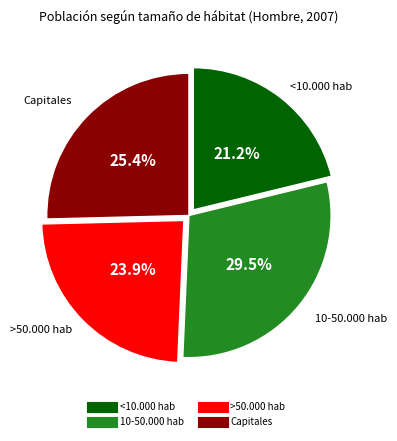

How many segments does this pie chart have?

4